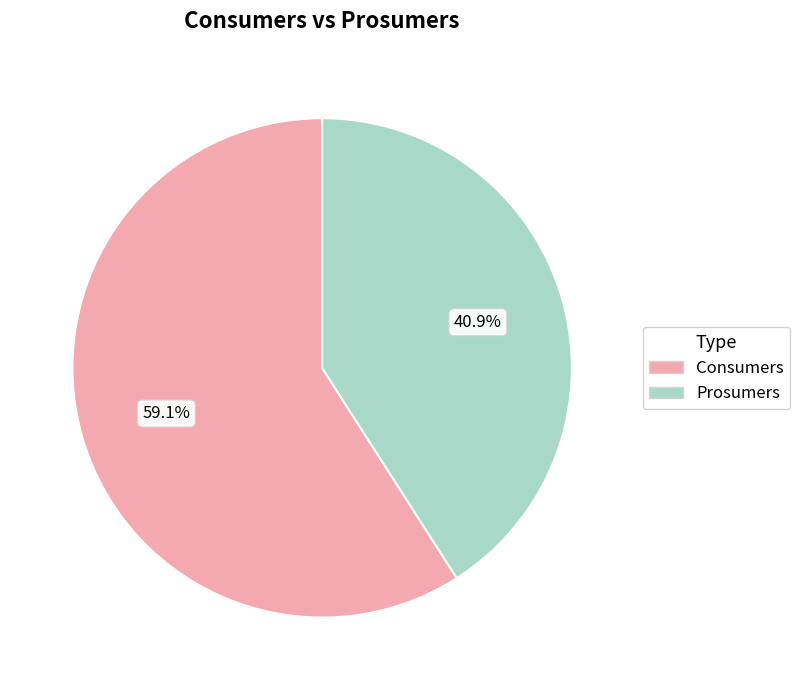

Rank the categories by value from lowest to highest.

Prosumers, Consumers